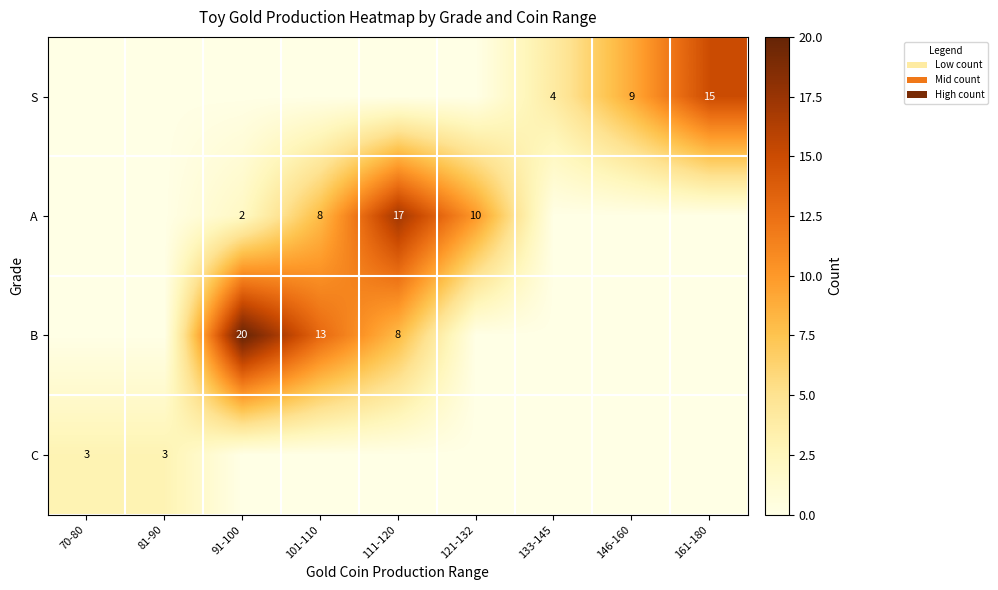

At which category does the chart reach its minimum across all series?

70-80